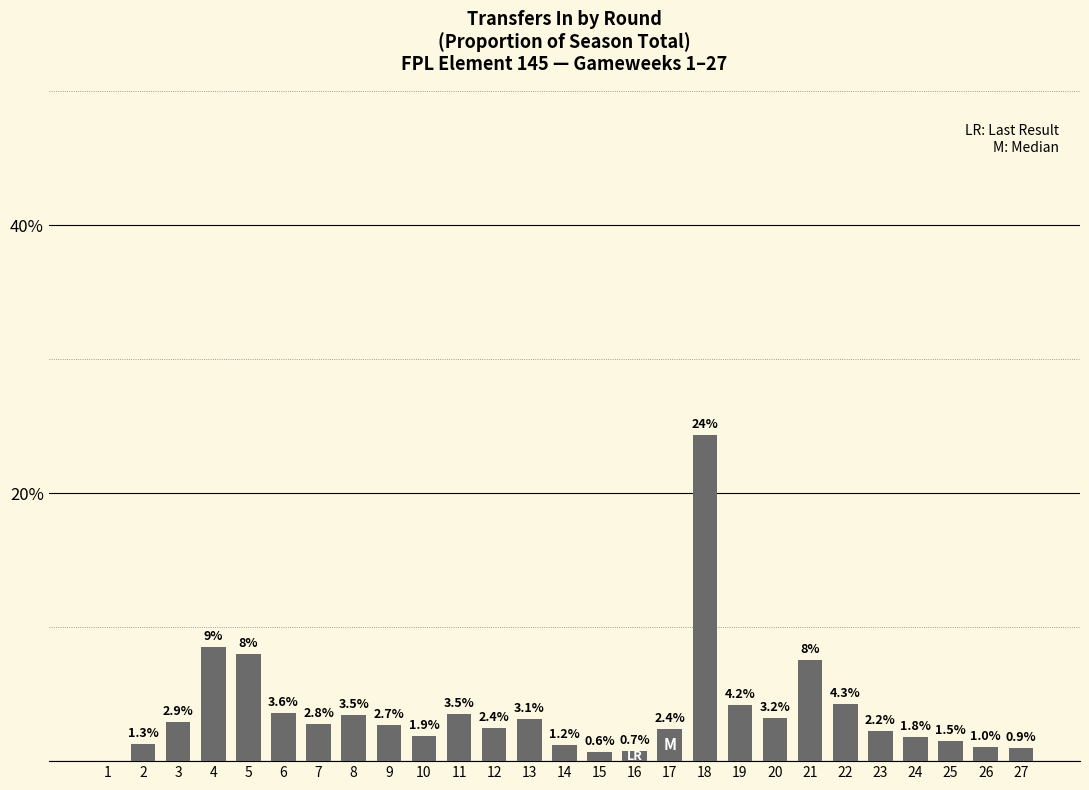

What is the sum of all values?

100.0